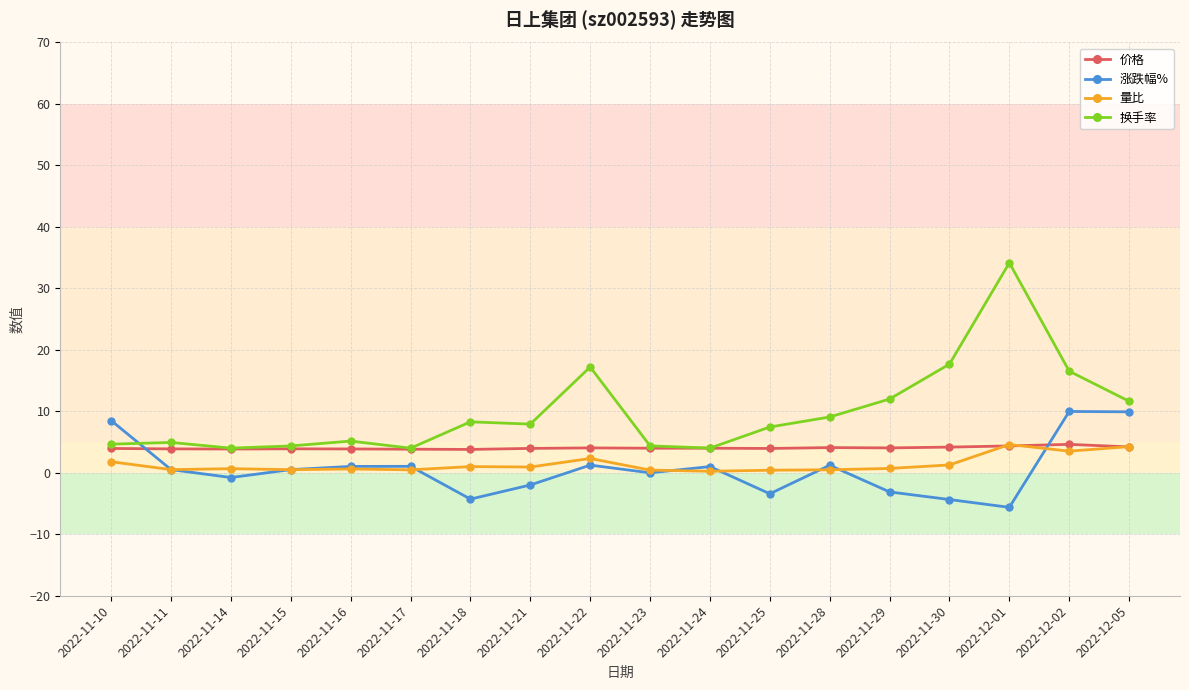

What is the highest value of the 换手率 series?

34.2